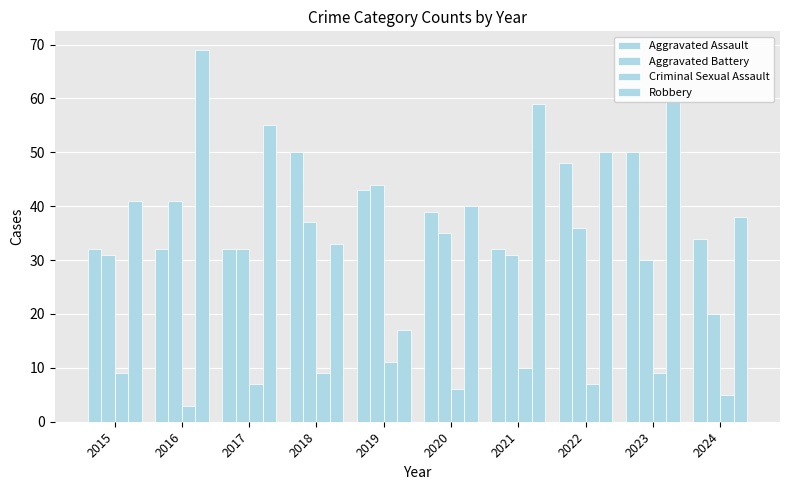

Is it true that Aggravated Assault equals 32 at 2021?

True